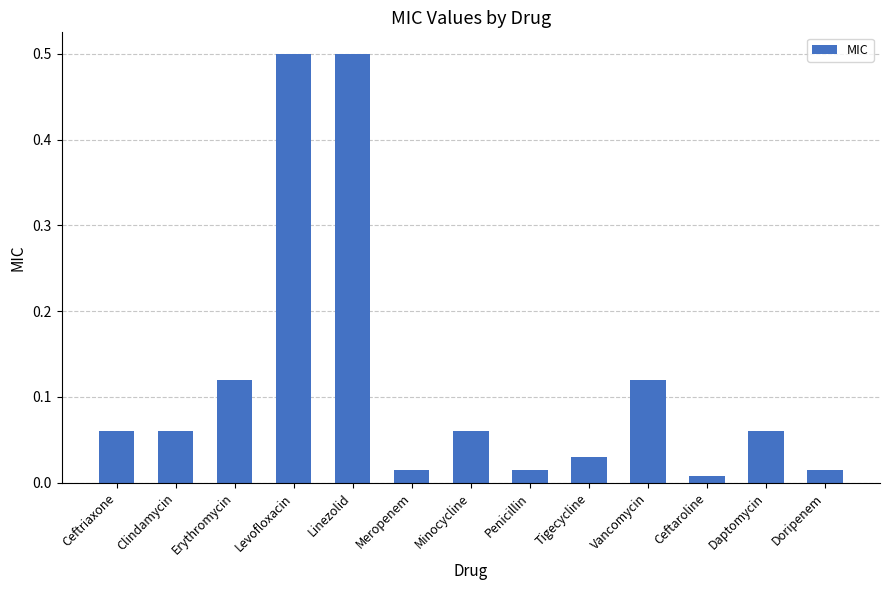

What is the maximum value shown in the chart?

0.5